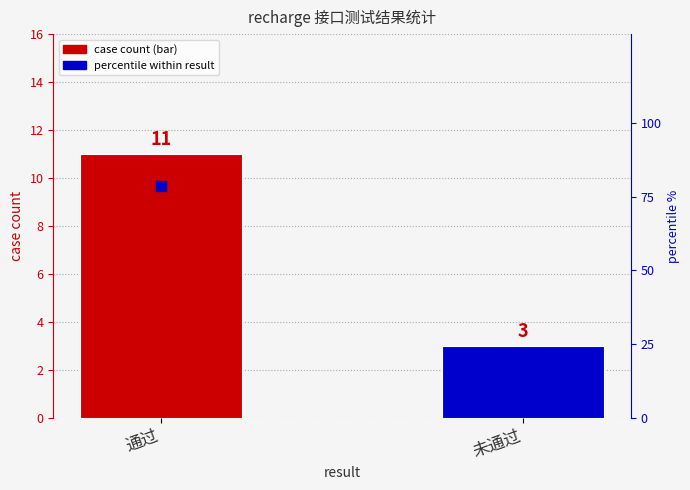

At which category is the sum across all series the highest?

通过